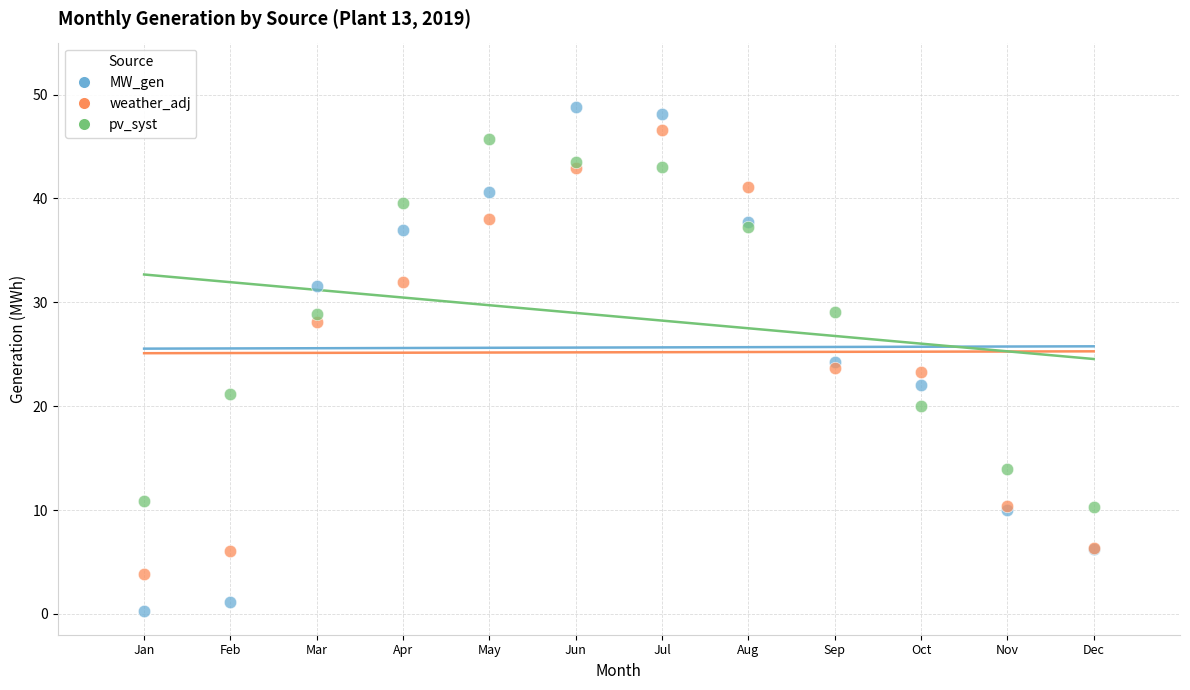

What is the X range (max minus min) for the scatter plot?

11.0